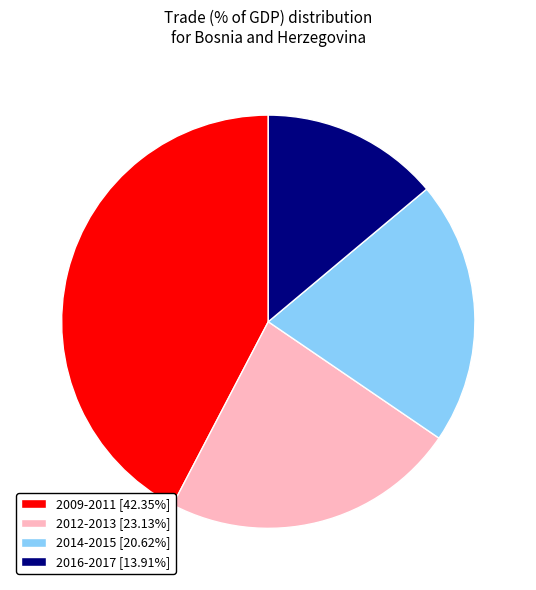

What is the ratio of the value at 2012-2013 [23.13%] to the value at 2016-2017 [13.91%]?

1.7